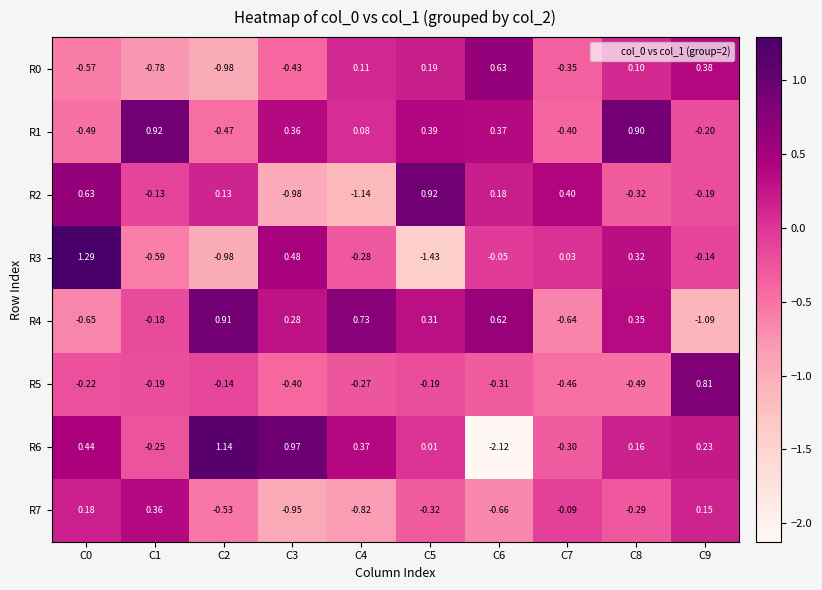

Which series has the largest total across all categories?

R1